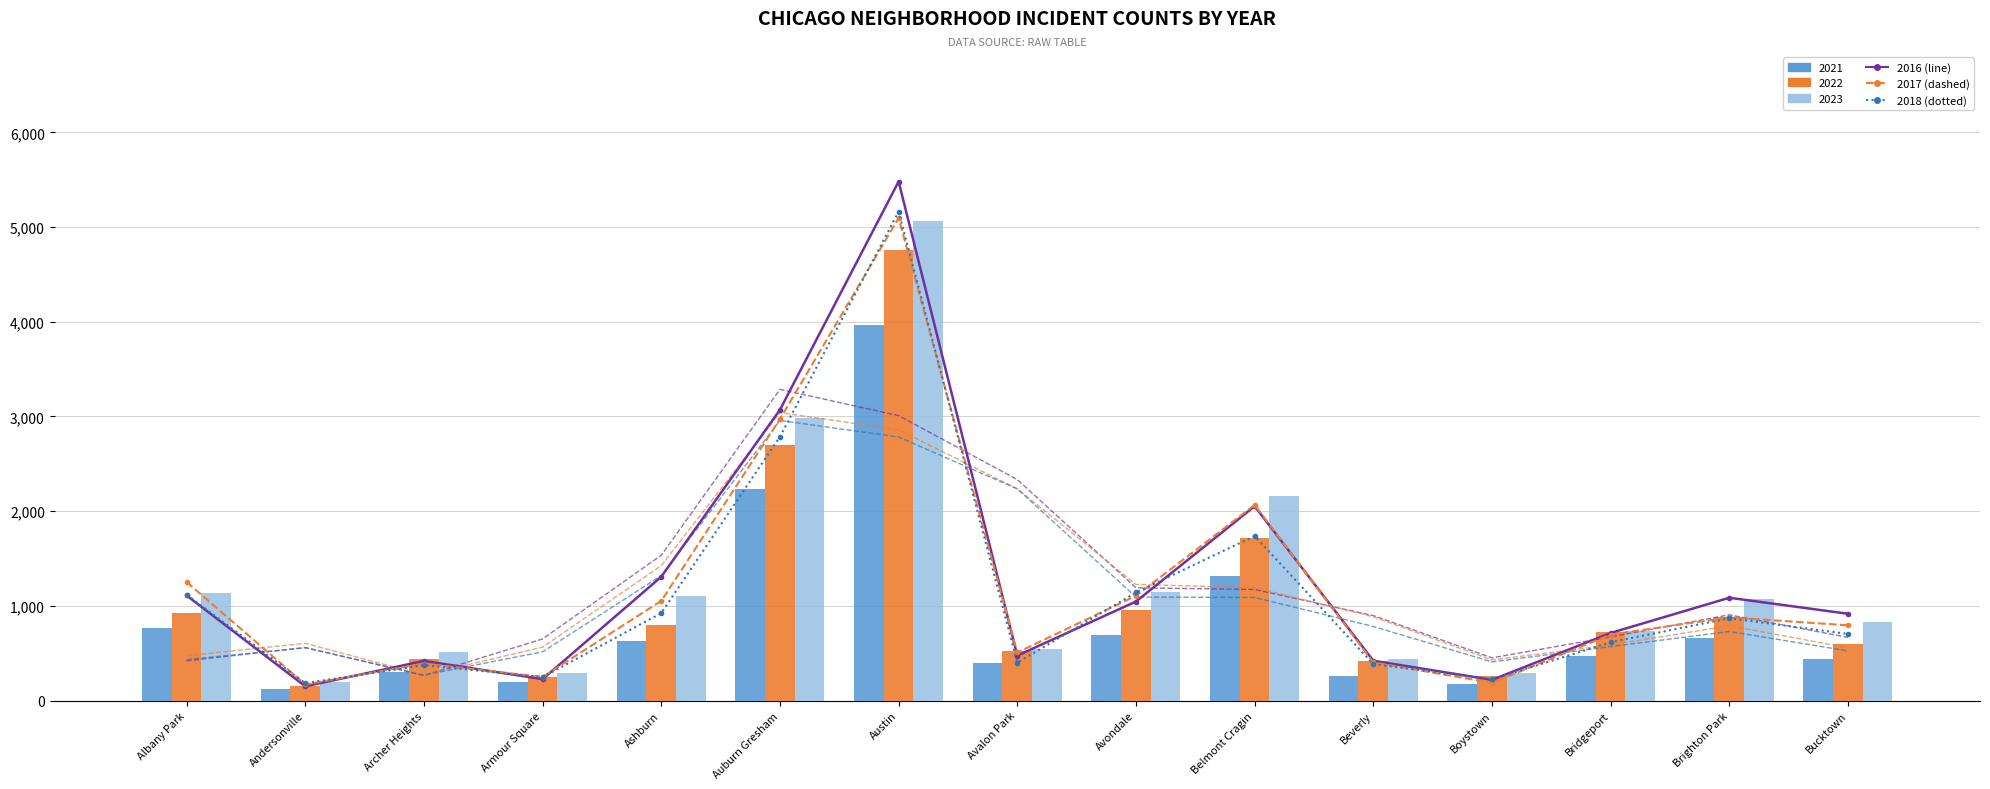

Reading right to left, transcribe all the data shown in this chart.

2016 (line): Bucktown=917.0	Brighton Park=1086.0	Bridgeport=714.0	Boystown=219.0	Beverly=421.0	Belmont Cragin=2053.0	Avondale=1046.0	Avalon Park=475.0	Austin=5481.0	Auburn Gresham=3071.0	Ashburn=1308.0	Armour Square=227.0	Archer Heights=419.0	Andersonville=151.0	Albany Park=1110.0
2017 (dashed): Bucktown=795.0	Brighton Park=879.0	Bridgeport=697.0	Boystown=188.0	Beverly=403.0	Belmont Cragin=2066.0	Avondale=1107.0	Avalon Park=508.0	Austin=5096.0	Auburn Gresham=2973.0	Ashburn=1053.0	Armour Square=250.0	Archer Heights=391.0	Andersonville=171.0	Albany Park=1252.0
2018 (dotted): Bucktown=704.0	Brighton Park=870.0	Bridgeport=616.0	Boystown=224.0	Beverly=386.0	Belmont Cragin=1738.0	Avondale=1142.0	Avalon Park=401.0	Austin=5163.0	Auburn Gresham=2787.0	Ashburn=924.0	Armour Square=248.0	Archer Heights=374.0	Andersonville=184.0	Albany Park=1117.0
Moving Avg (2016): Bucktown=667.7	Brighton Park=905.7	Bridgeport=673.0	Boystown=451.3	Beverly=897.7	Belmont Cragin=1173.3	Avondale=1191.3	Avalon Park=2334.0	Austin=3009.0	Auburn Gresham=3286.7	Ashburn=1535.3	Armour Square=651.3	Archer Heights=265.7	Andersonville=560.0	Albany Park=420.3
Moving Avg (2017): Bucktown=558.0	Brighton Park=790.3	Bridgeport=588.0	Boystown=429.3	Beverly=885.7	Belmont Cragin=1192.0	Avondale=1227.0	Avalon Park=2237.0	Austin=2859.0	Auburn Gresham=3040.7	Ashburn=1425.3	Armour Square=564.7	Archer Heights=270.7	Andersonville=604.7	Albany Park=474.3
Moving Avg (2018): Bucktown=524.7	Brighton Park=730.0	Bridgeport=570.0	Boystown=408.7	Beverly=782.7	Belmont Cragin=1088.7	Avondale=1093.7	Avalon Park=2235.3	Austin=2783.7	Auburn Gresham=2958.0	Ashburn=1319.7	Armour Square=515.3	Archer Heights=268.7	Andersonville=558.3	Albany Park=433.7